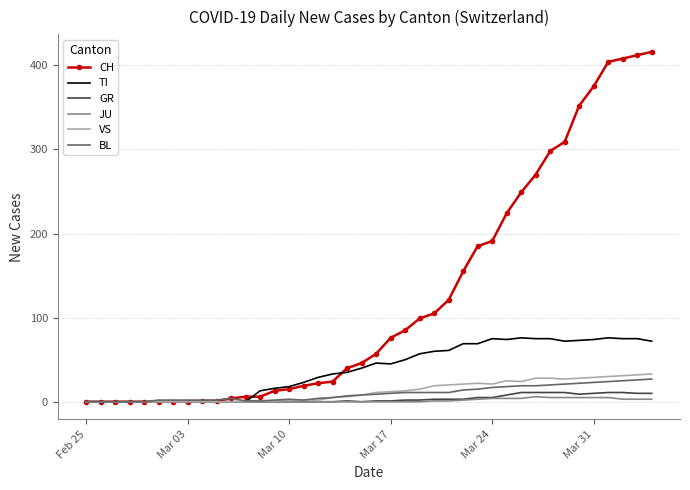

What is the greatest value displayed?

416